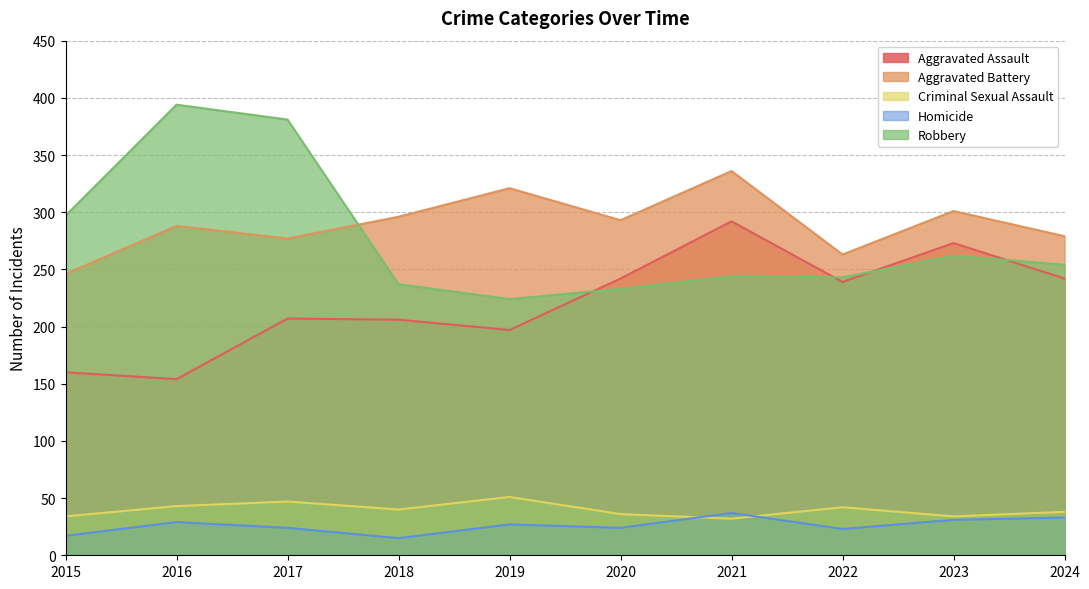

True or false: Robbery and Aggravated Battery cross at least once.

True